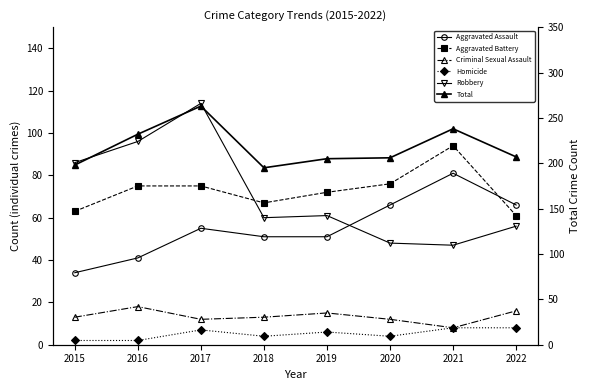

Which series changed the most between 2015 and 2019?

Robbery